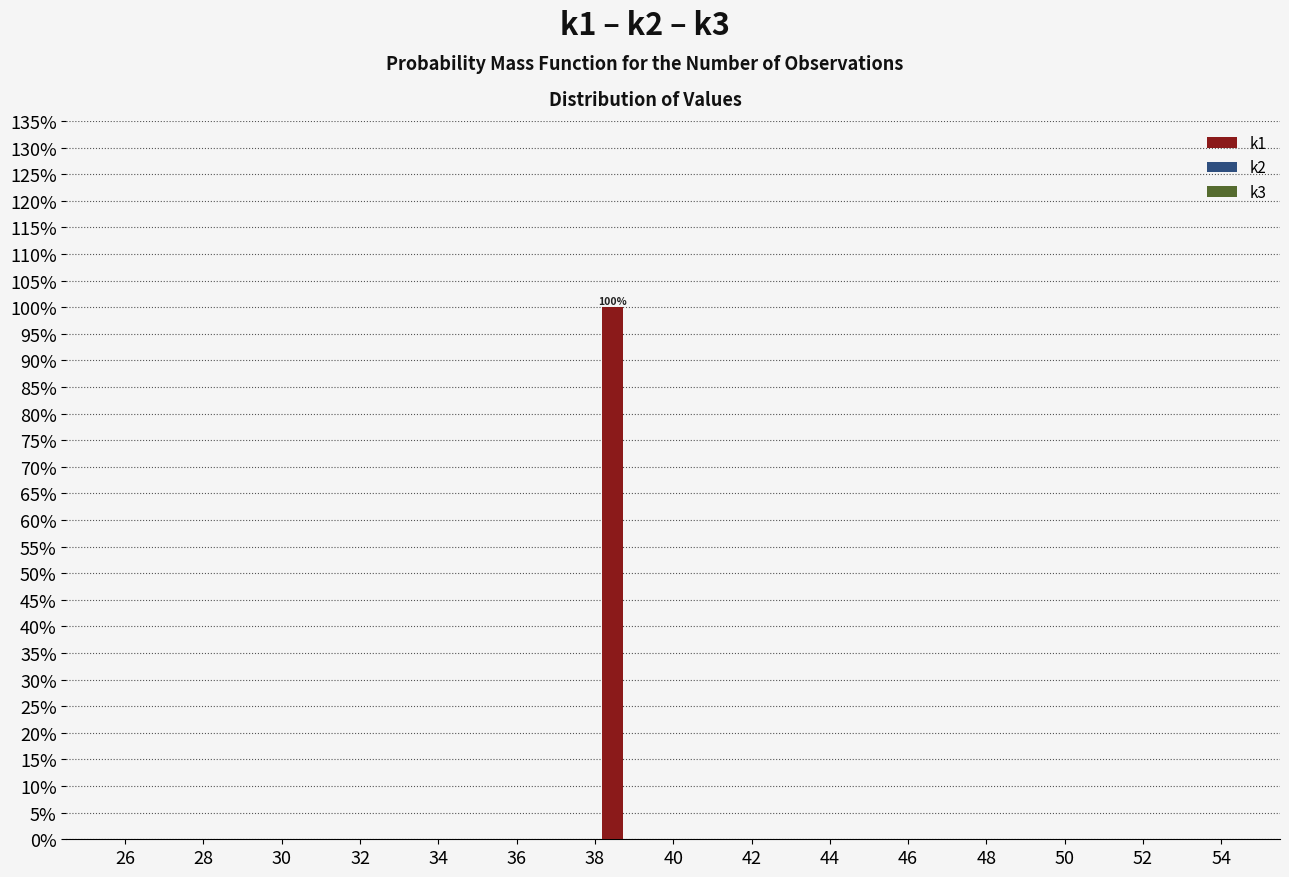

Reading left to right, what are all the values shown in this chart?

26=0	28=0	30=0	32=0	34=0	36=0	38=100	40=0	42=0	44=0	46=0	48=0	50=0	52=0